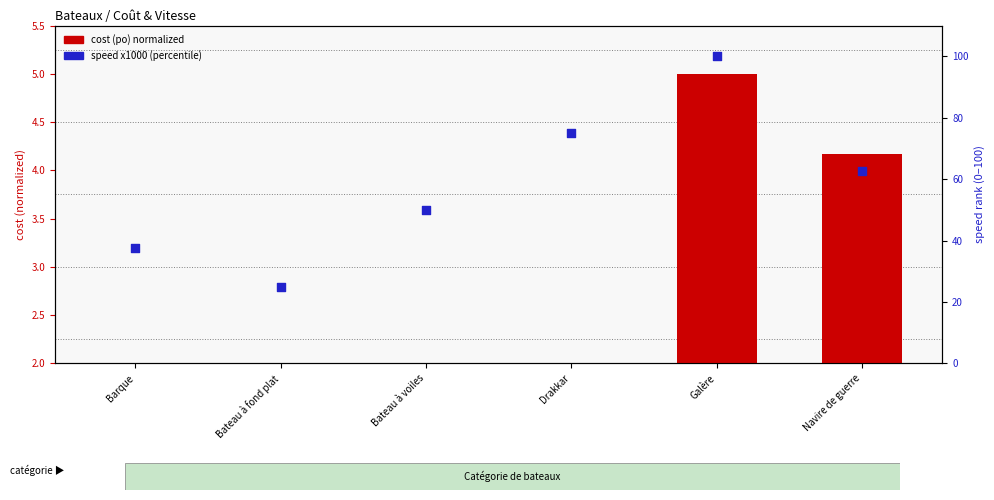

At how many categories does at least one series exceed 57?

3